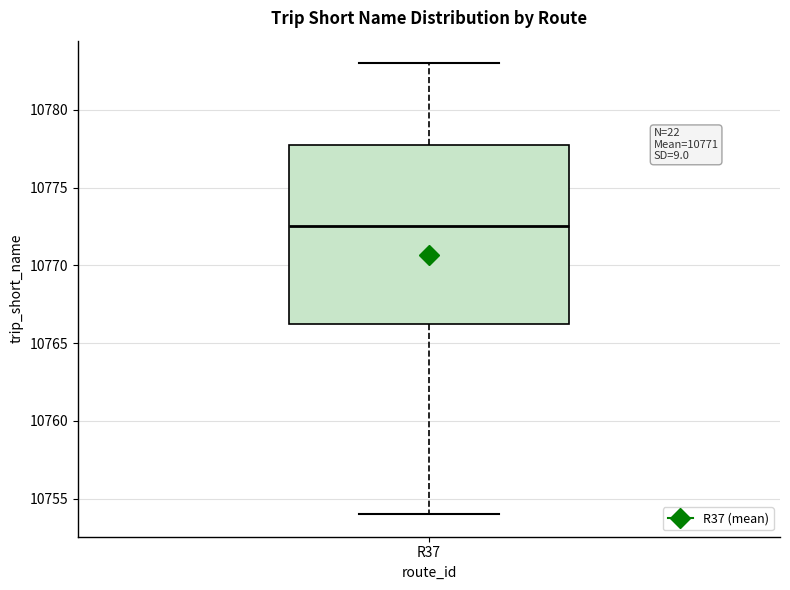

Transcribe this box plot: give where the median line is, the range the box spans, and where the two whiskers end, as read against the y-axis. The values are not printed on the chart, so give them approximately, as read against the axis.

median 10772.5, box 10766.5 to 10778.0, whiskers 10754.0 to 10783.0